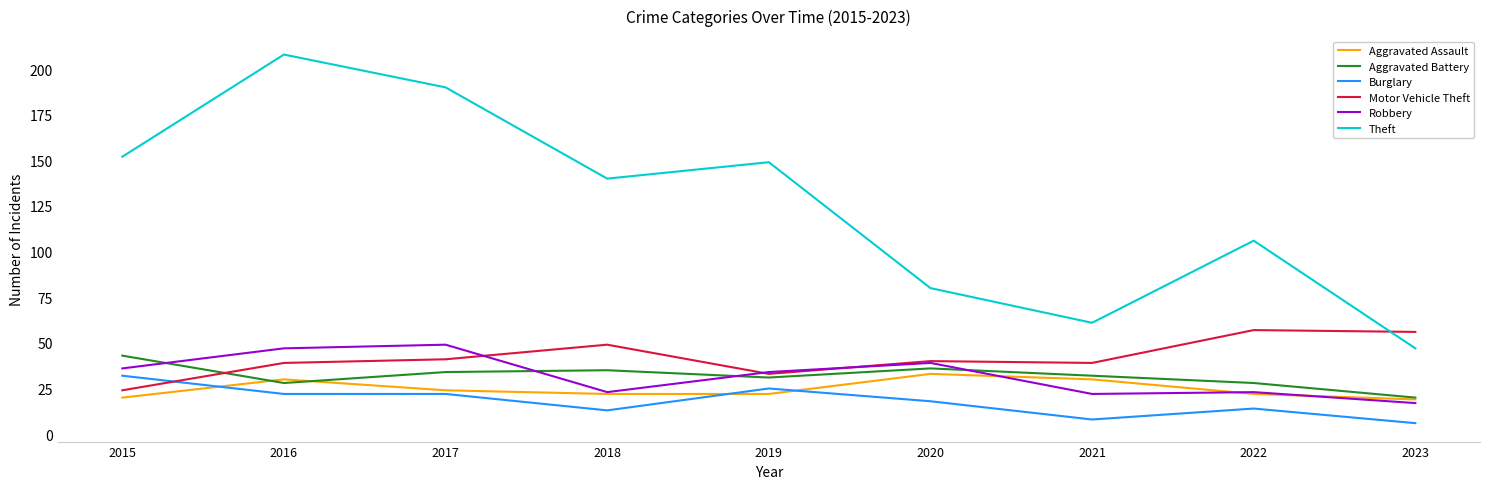

How many interior local peaks does the Theft series have?

3